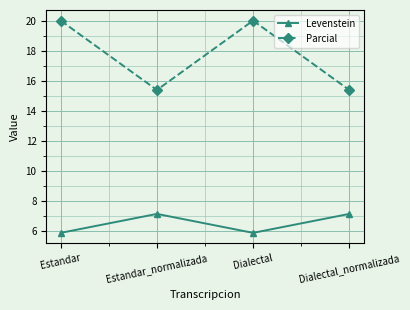

Does the chart display data point markers on the line(s)?

Yes